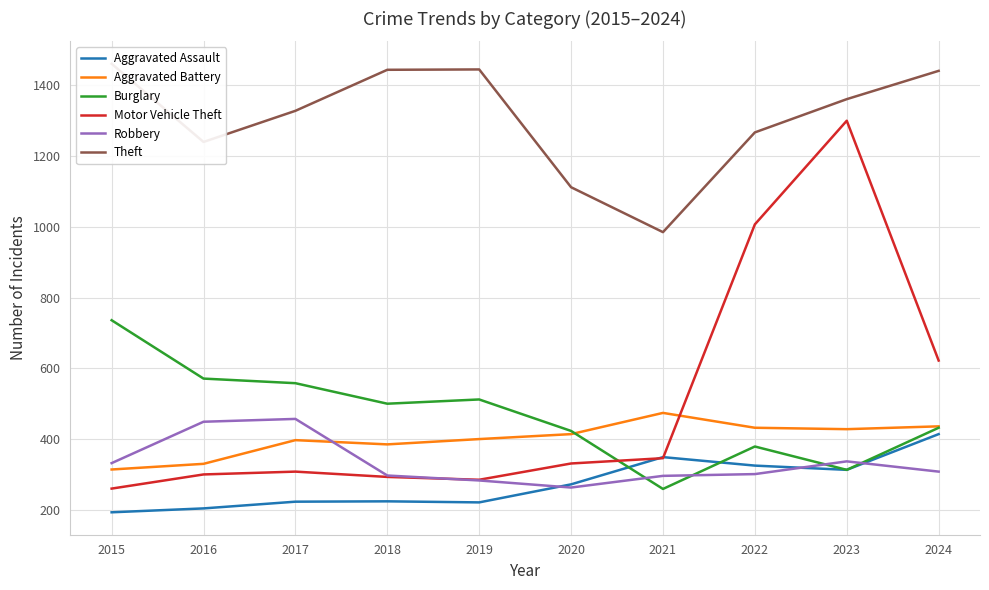

Is the value of Robbery at 2024 greater than the value of Aggravated Battery at 2021?

No